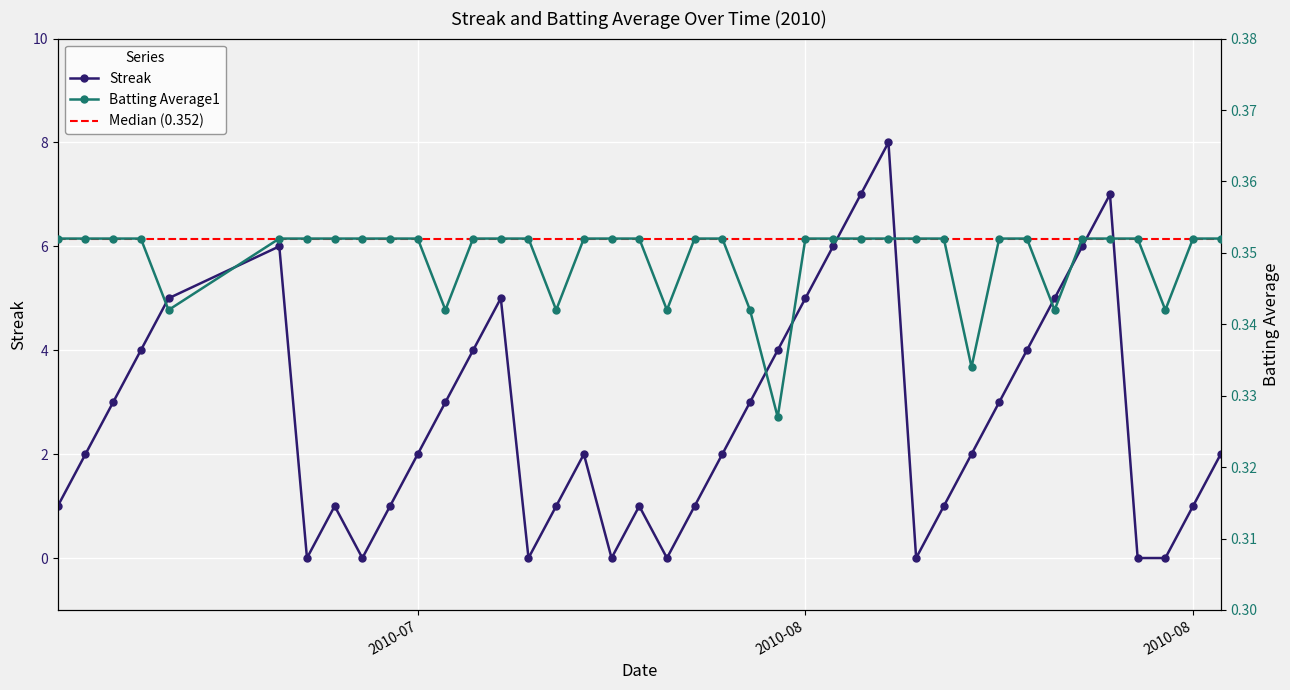

List the series in order of their overall mean, highest first.

Streak, Batting Average1